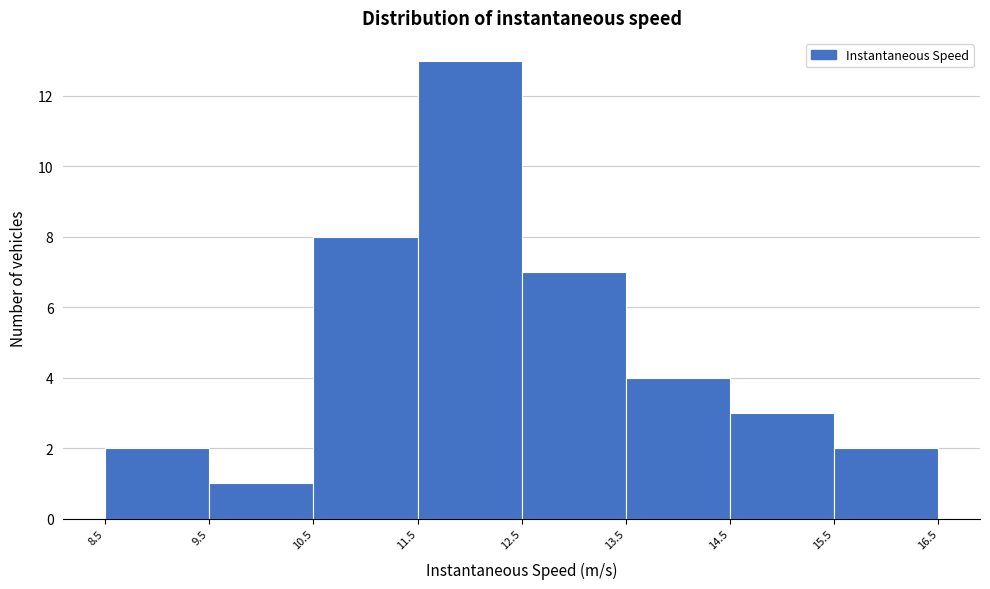

Reading left to right, transcribe this chart: for each bar, give the range it covers on the x-axis and its height. The values are not printed on the chart, so give them approximately, as read against the axis.

8.5 to 9.5: 2
9.5 to 10.5: 1
10.5 to 11.5: 8
11.5 to 12.5: 13
12.5 to 13.5: 7
13.5 to 14.5: 4
14.5 to 15.5: 3
15.5 to 16.5: 2